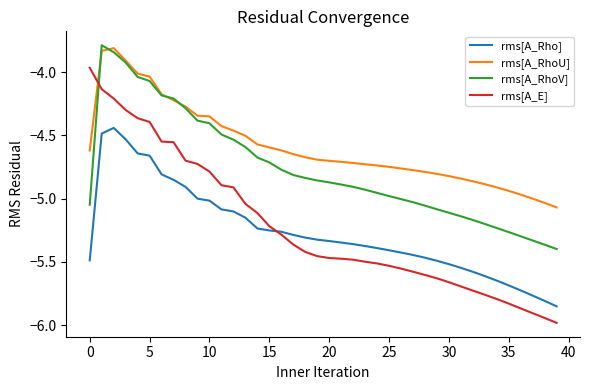

At how many categories does at least one series exceed -4?

4